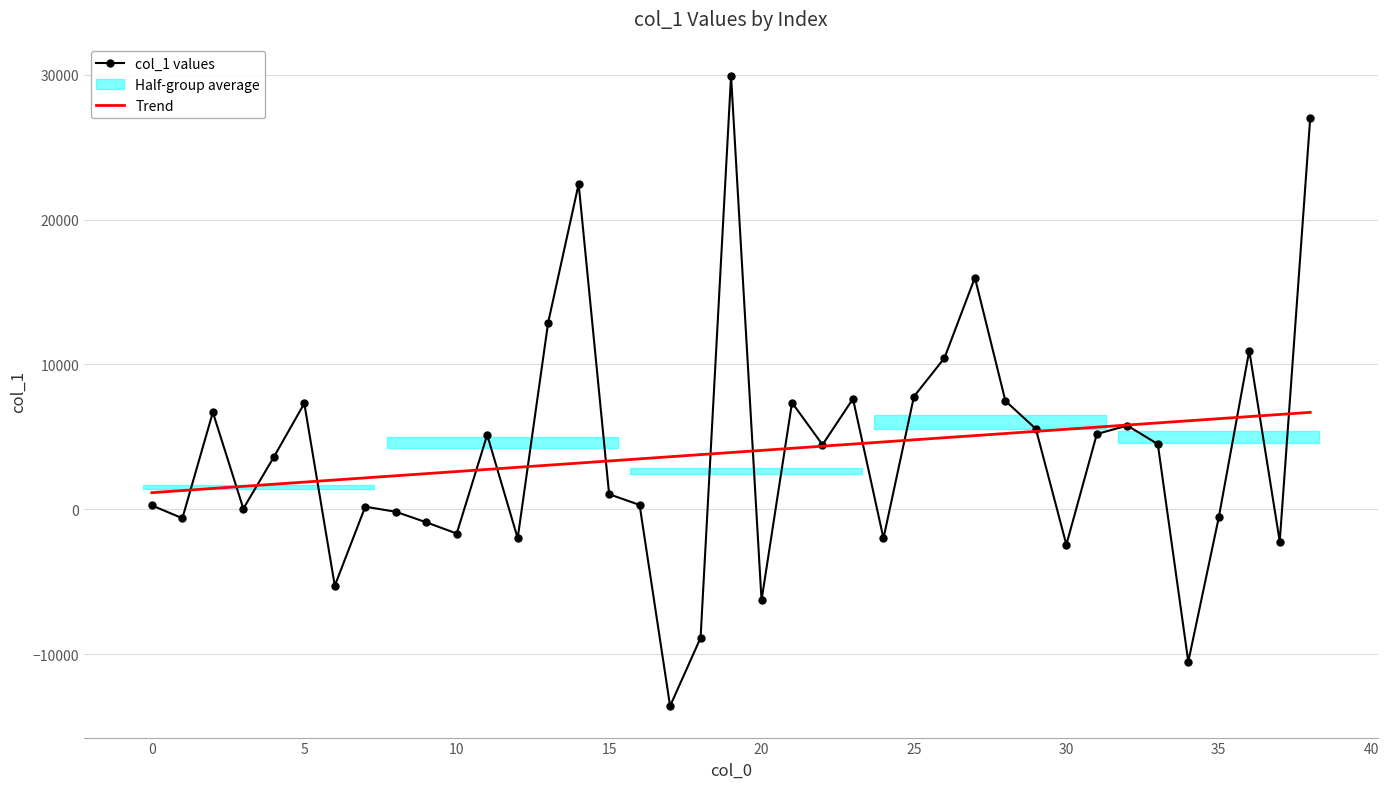

Which series has the widest spread of values?

col_1 values